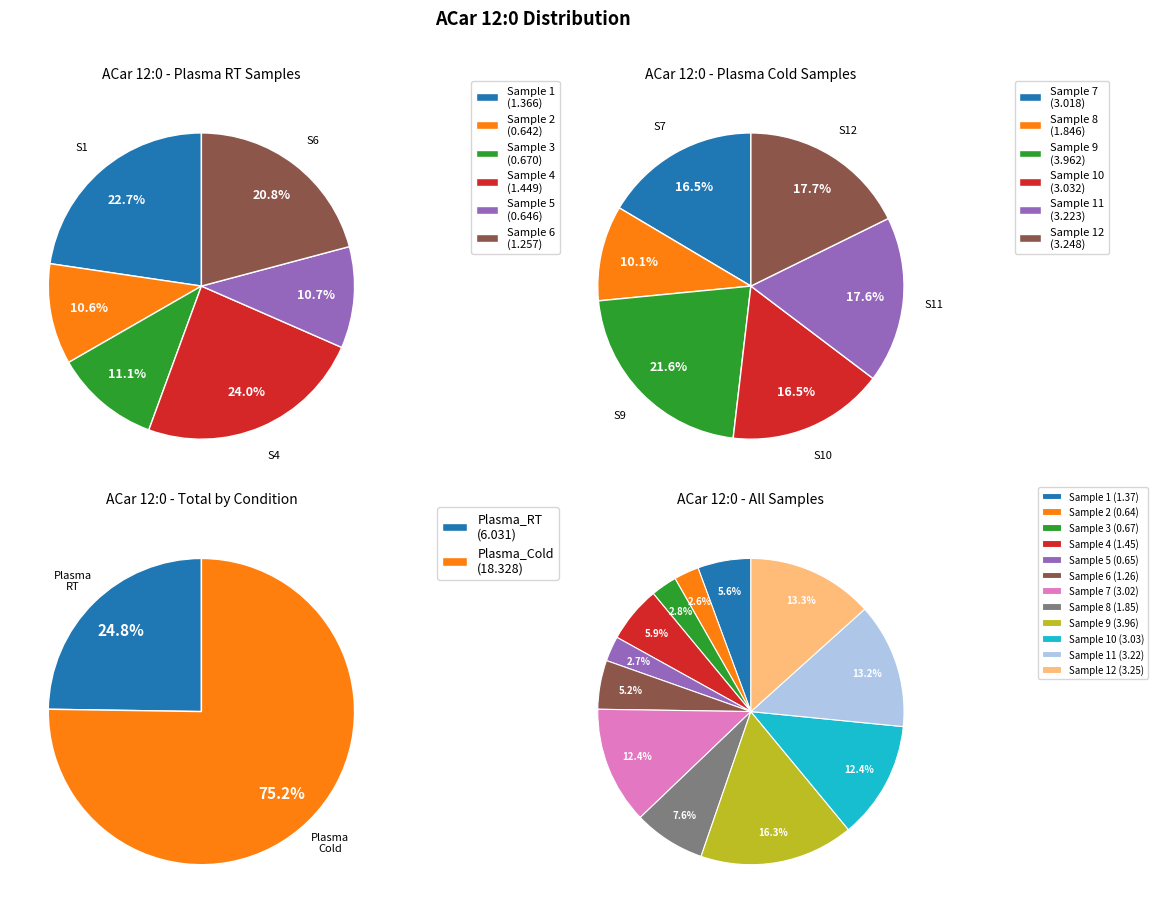

Rank the categories by value from lowest to highest.

2, 5, 3, 6, 1, 4, 8, 7, 10, 11, 12, 9